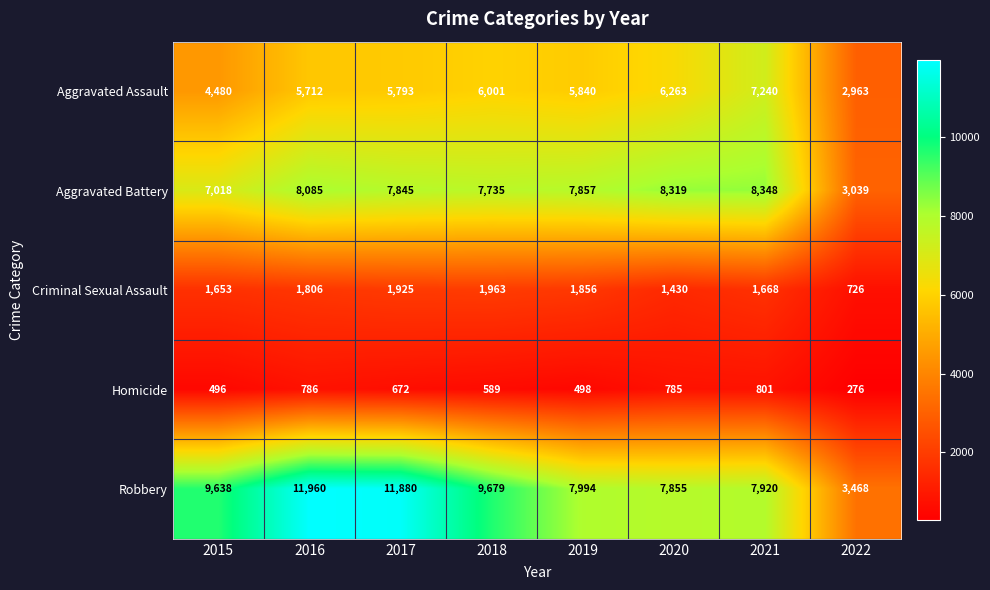

The value of Aggravated Battery at 2015 is 7018. True or false?

True